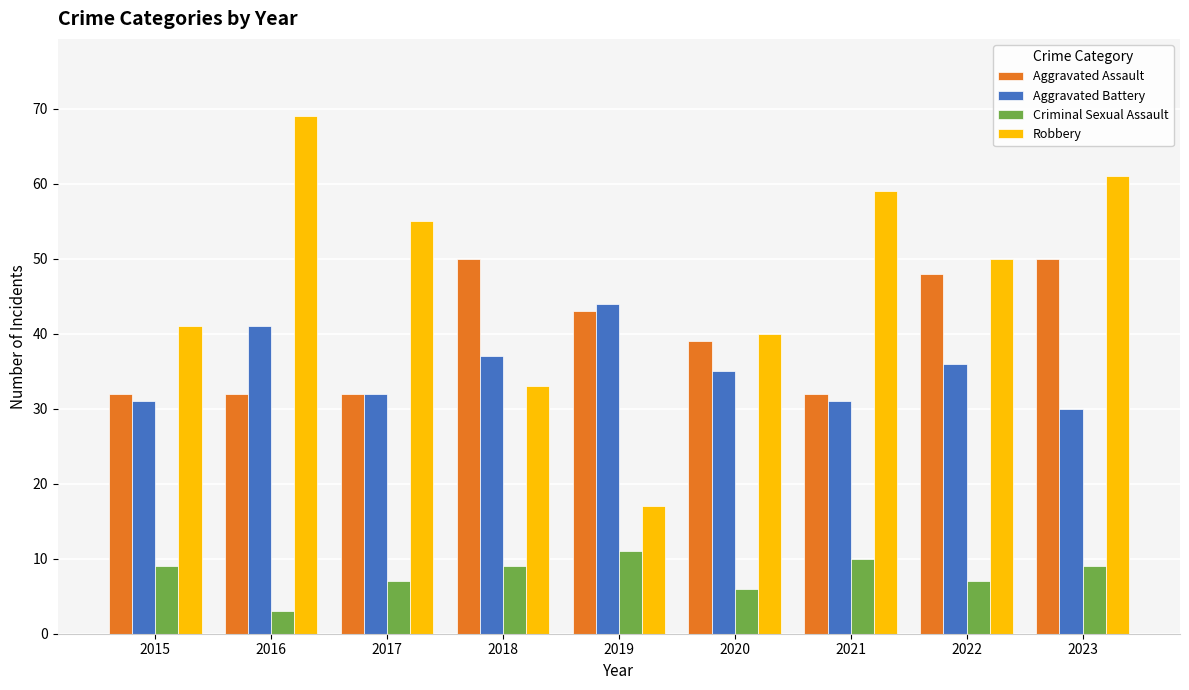

At which label does Robbery first exceed 50?

2016